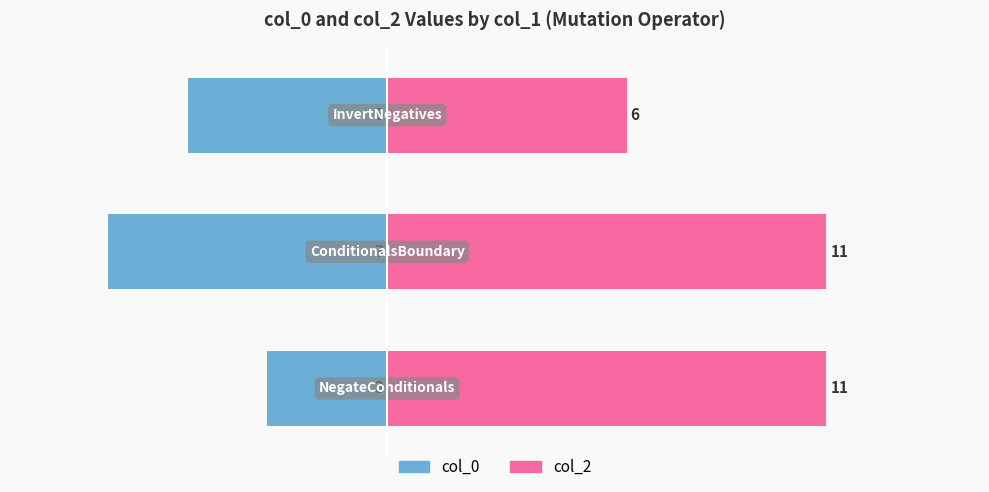

How many distinct data groups are displayed?

2